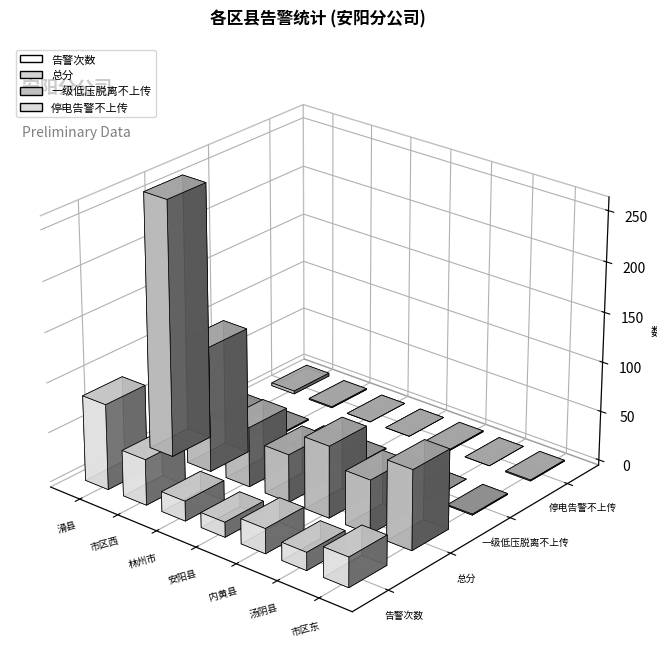

Is it true that 停电告警不上传 equals 0 at 0?

True